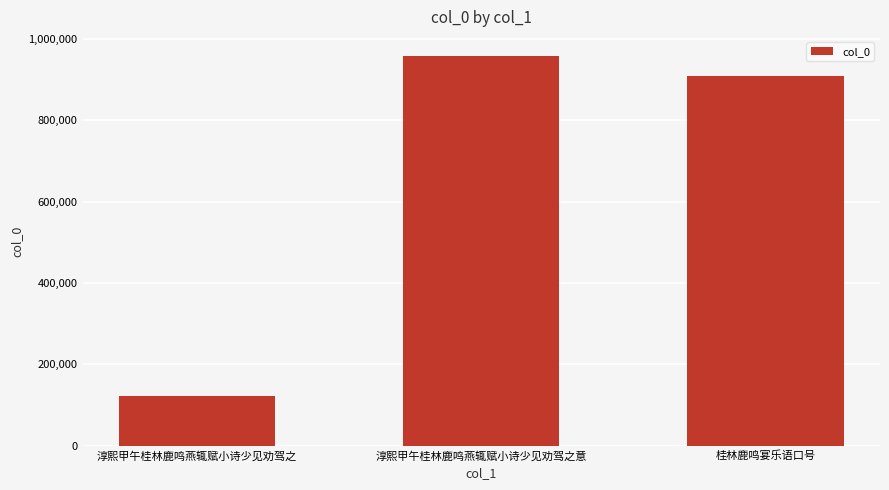

Where is the data nearest to the value 539577?

桂林鹿鸣宴乐语口号